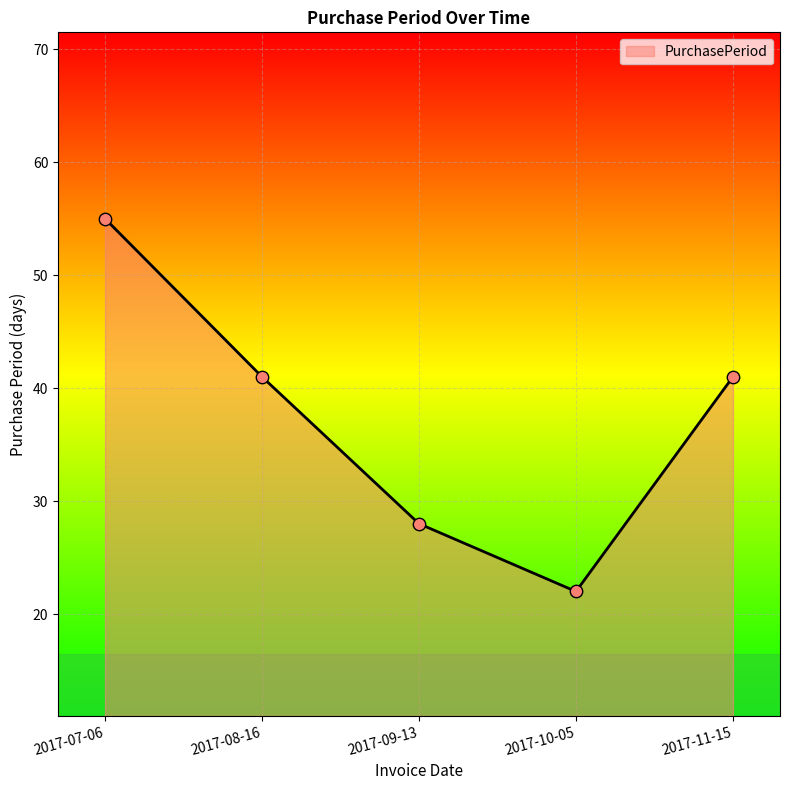

Which has a higher value, 2017-07-06 or 2017-10-05?

2017-07-06